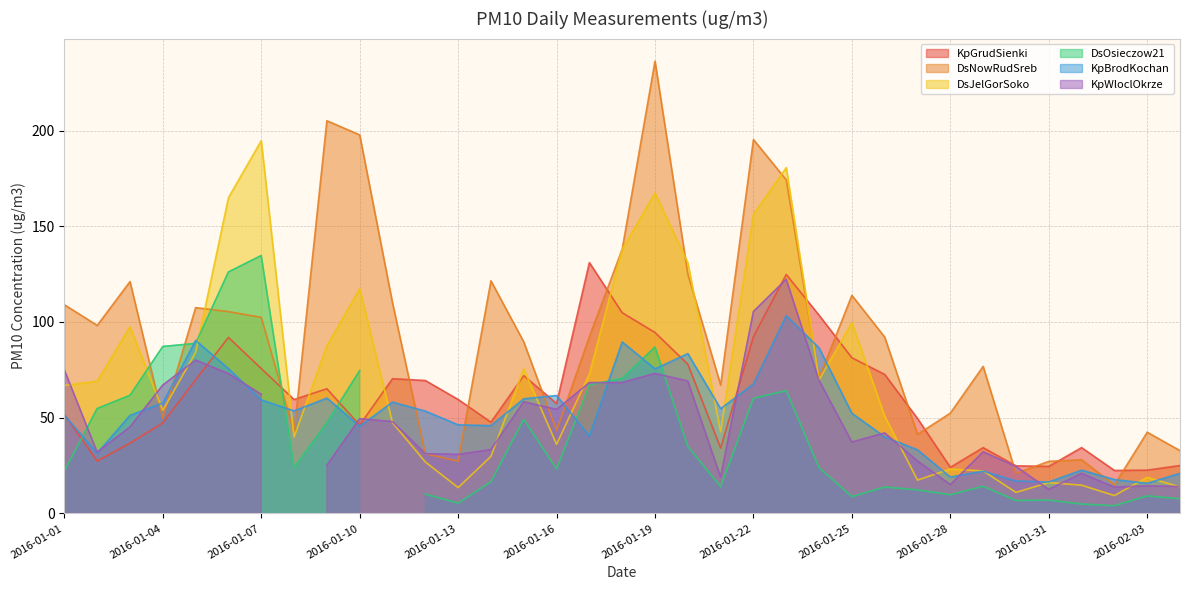

Rank the categories by KpGrudSienki value from highest to lowest.

2016-01-17, 2016-01-23, 2016-01-18, 2016-01-24, 2016-01-19, 2016-01-22, 2016-01-06, 2016-01-25, 2016-01-20, 2016-01-07, 2016-01-26, 2016-01-15, 2016-01-11, 2016-01-05, 2016-01-12, 2016-01-09, 2016-01-13, 2016-01-08, 2016-01-16, 2016-01-01, 2016-01-27, 2016-01-14, 2016-01-04, 2016-01-10, 2016-01-03, 2016-02-01, 2016-01-29, 2016-01-21, 2016-01-02, 2016-02-04, 2016-01-30, 2016-01-31, 2016-01-28, 2016-02-03, 2016-02-02